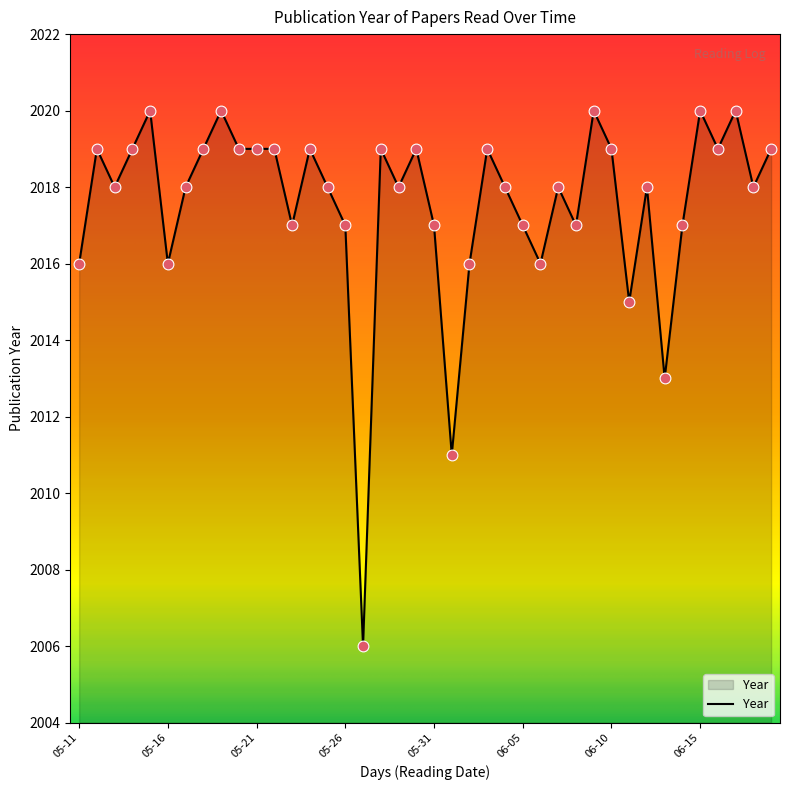

What is the difference between the maximum and minimum values?

14